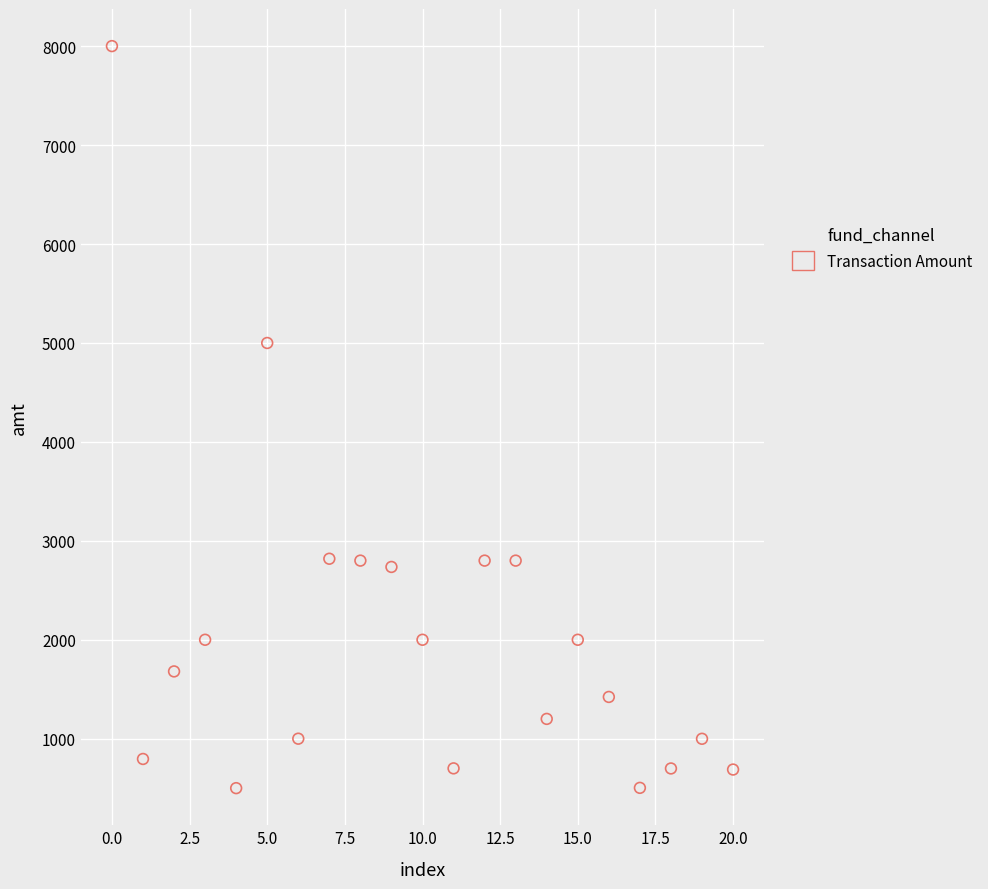

What Y value in the scatter plot is closest to 4250?

5000.0